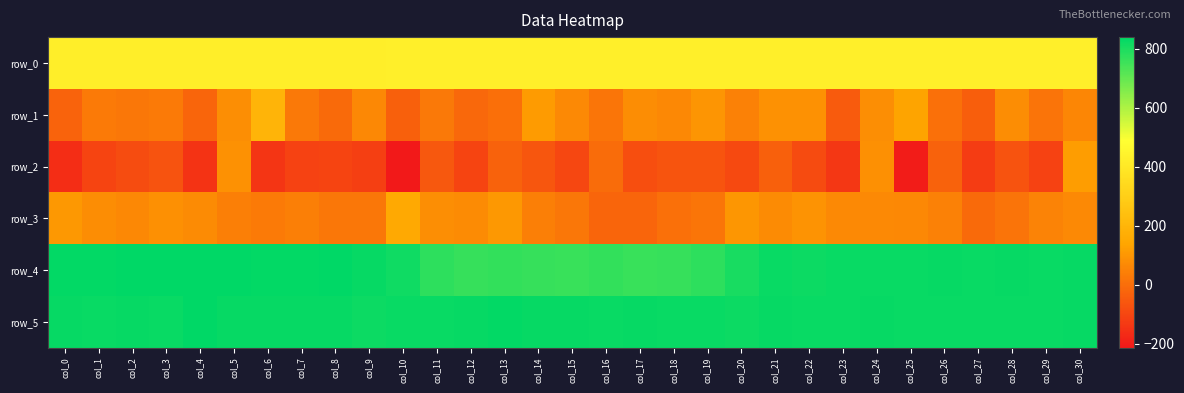

What is the lowest value of the row_2 series?

-214.0